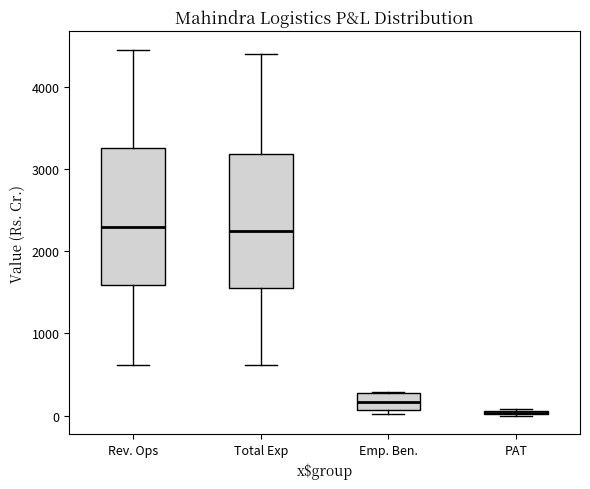

Reading left to right, read every box against the y-axis: the position of its median line, the range the box covers, and the ends of its whiskers. The values are not printed on the chart, so give them approximately, as read against the axis.

Rev. Ops: median 2300, box 1600 to 3300, whiskers 600 to 4500
Total Exp: median 2200, box 1600 to 3200, whiskers 600 to 4400
Emp. Ben.: median 200, box 100 to 300, whiskers 0 to 300
PAT: box collapsed to a line at 0, whiskers 0 to 100